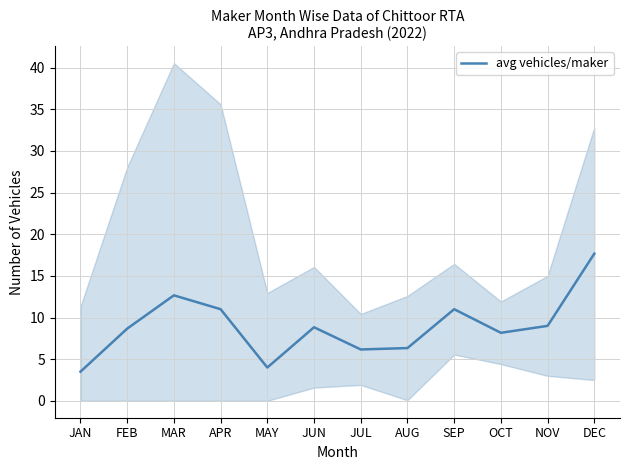

What is the change in value from MAR to OCT?

-4.5